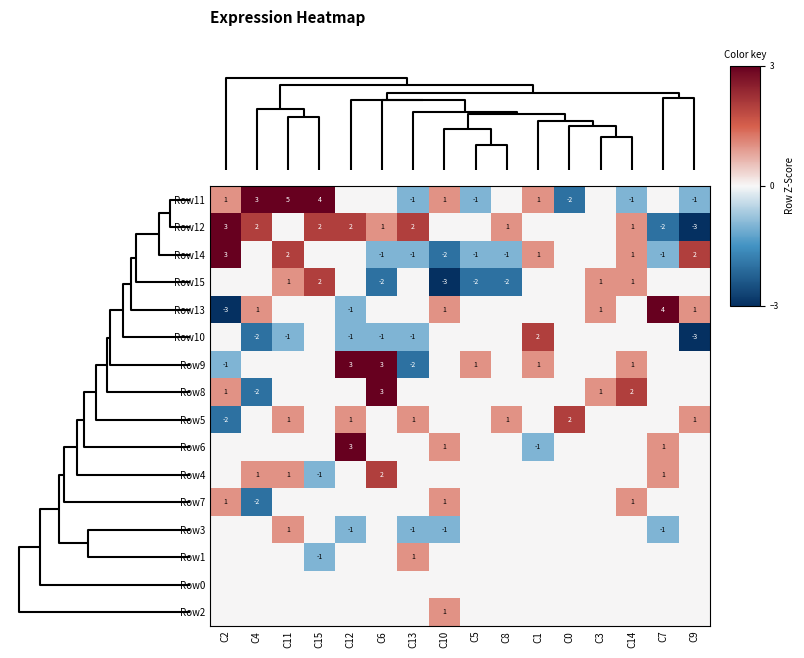

The Row12 series shows -3 at C7. True or false?

False